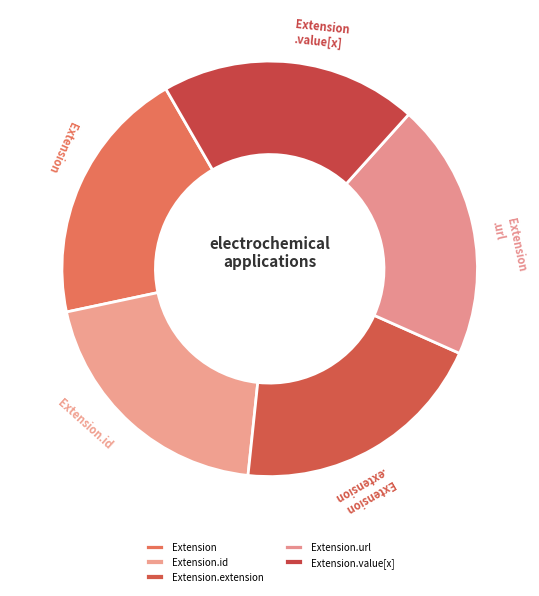

True or false: Extension.id accounts for 8% of the total.

False